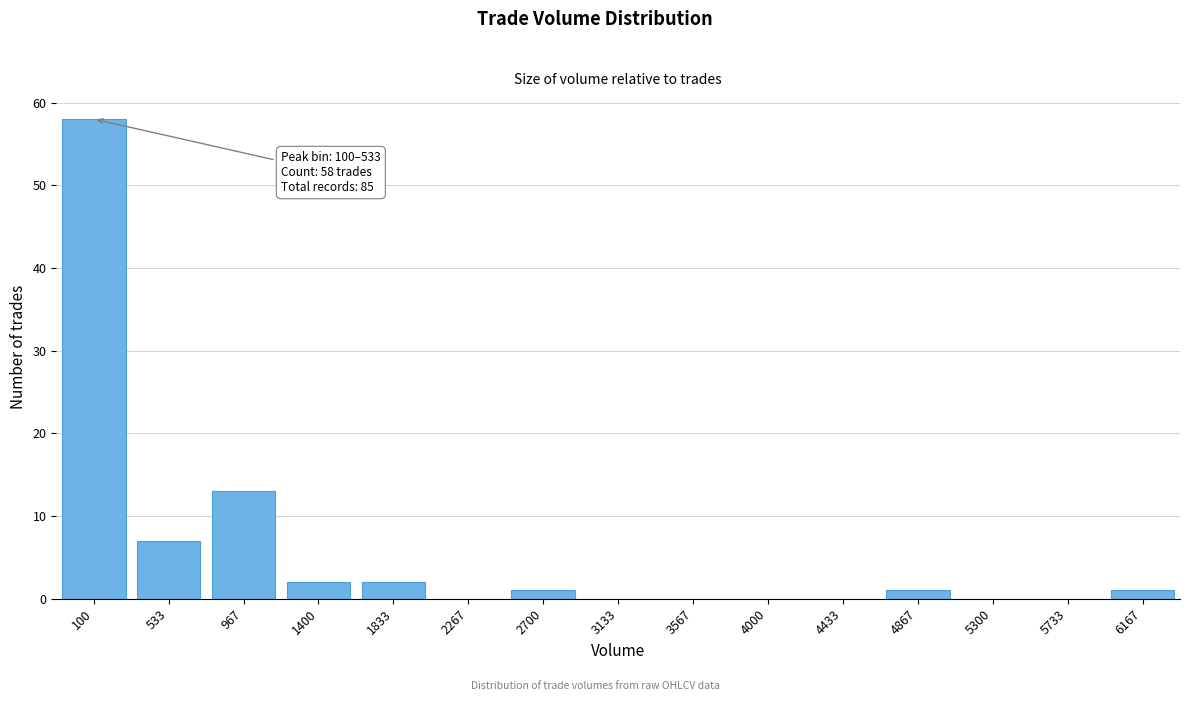

Reading left to right, extract all data points from this chart.

100=58	533=7	967=13	1400=2	1833=2	2267=0	2700=1	3133=0	3567=0	4000=0	4433=0	4867=1	5300=0	5733=0	6167=1